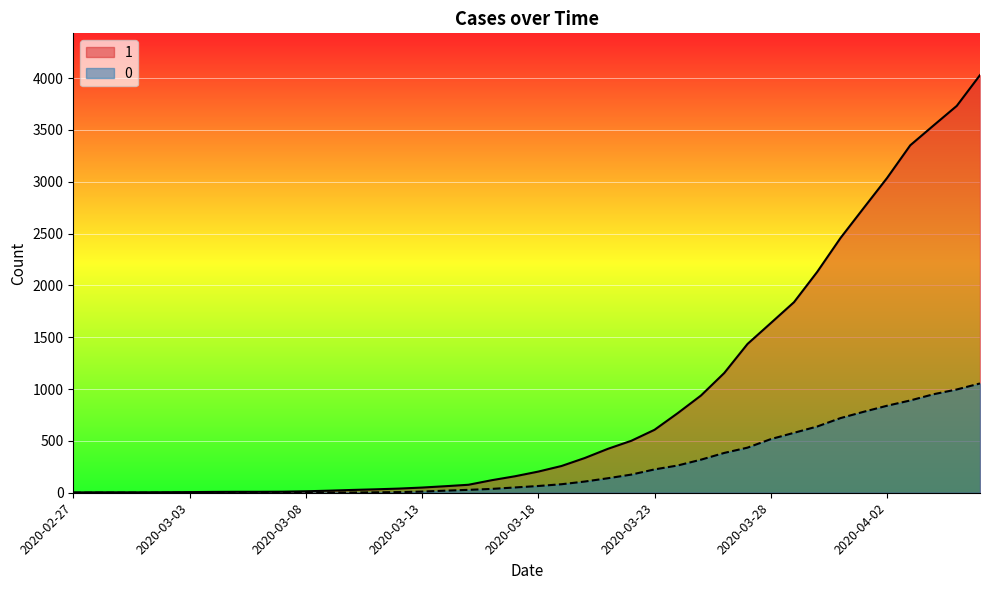

Which series has the largest total across all categories?

1